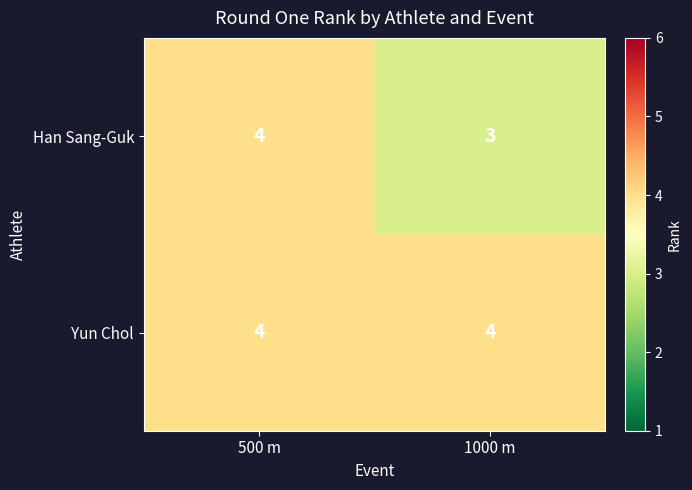

At which category is the sum across all series the highest?

500 m